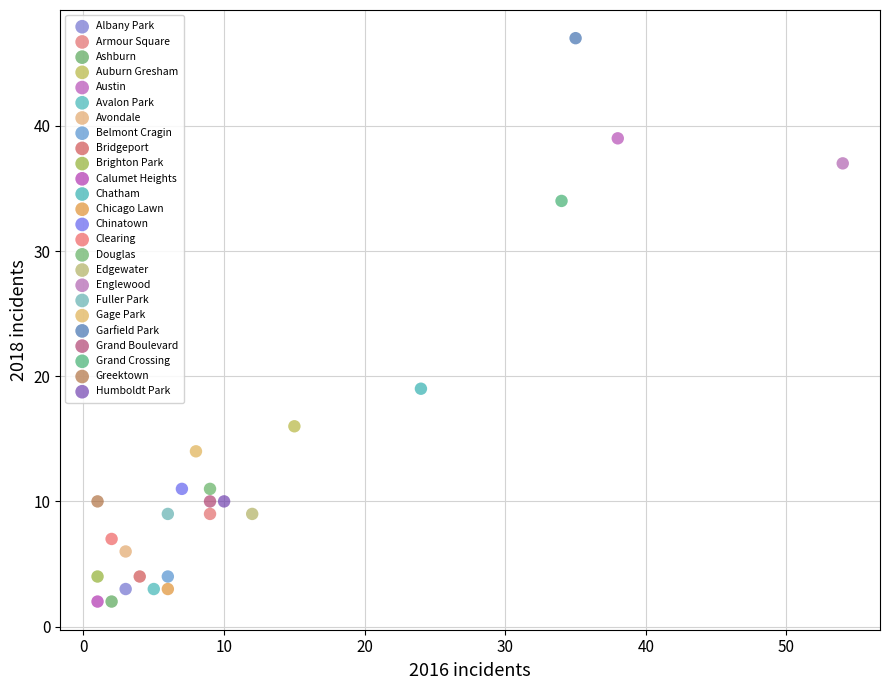

What are all the series names shown in the legend?

Albany Park, Armour Square, Ashburn, Auburn Gresham, Austin, Avalon Park, Avondale, Belmont Cragin, Bridgeport, Brighton Park, Calumet Heights, Chatham, Chicago Lawn, Chinatown, Clearing, Douglas, Edgewater, Englewood, Fuller Park, Gage Park, Garfield Park, Grand Boulevard, Grand Crossing, Greektown, Humboldt Park